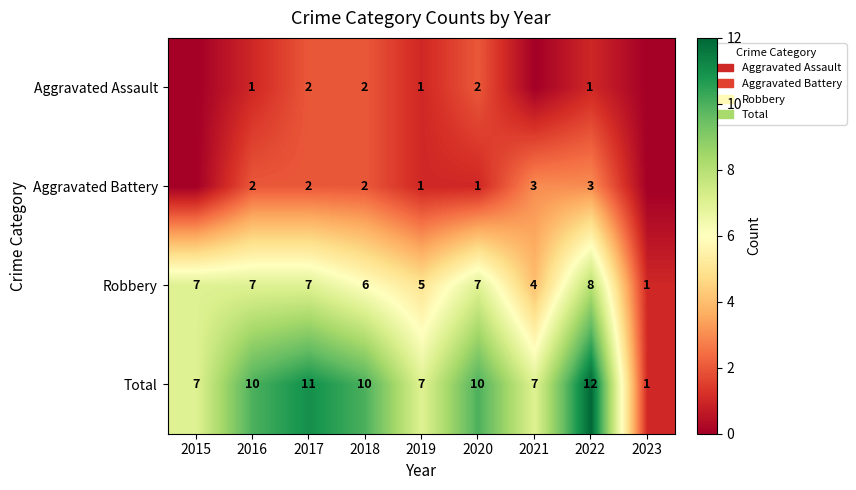

At which category does the chart reach its peak across all series?

2022